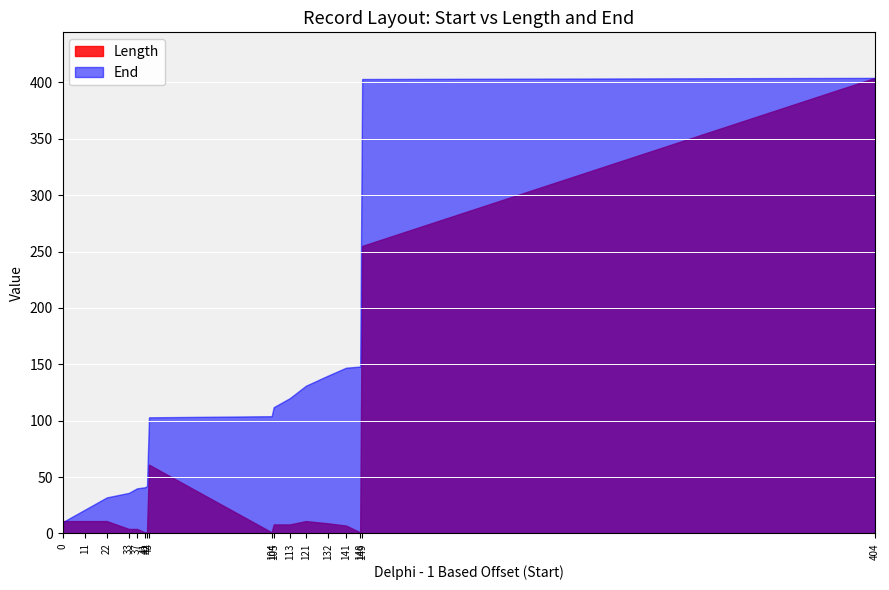

Reading right to left, extract all data points from this chart.

Length: 404=404	149=255	148=1	141=7	132=9	121=11	113=8	105=8	104=1	43=61	42=1	41=1	37=4	33=4	22=11	11=11	0=11
End: 404=404	149=403	148=148	141=147	132=140	121=131	113=120	105=112	104=104	43=103	42=42	41=41	37=40	33=36	22=32	11=21	0=10